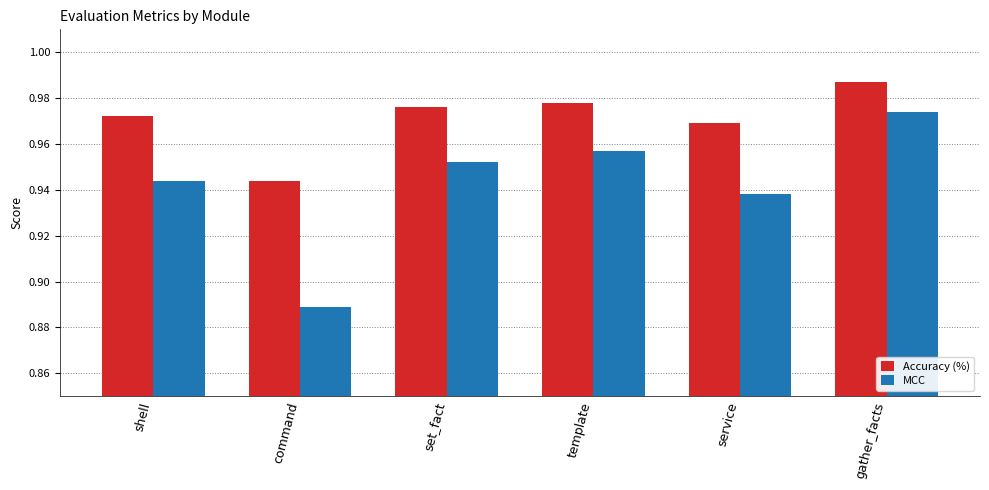

Which series has the largest range (max minus min)?

MCC